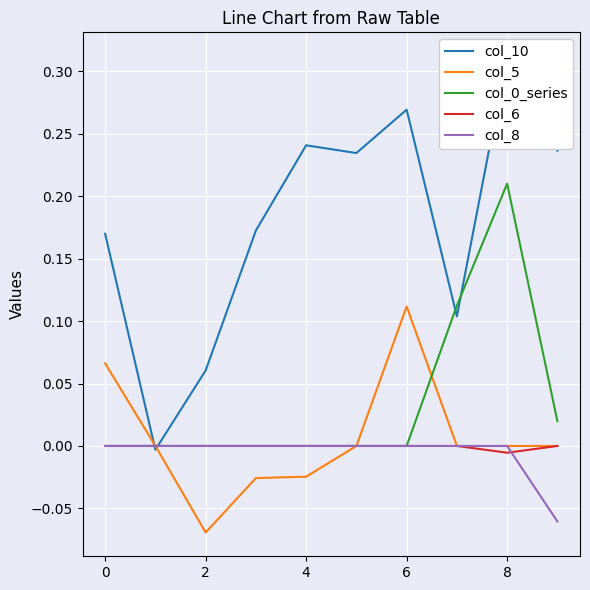

Count the number of categories in the chart.

10